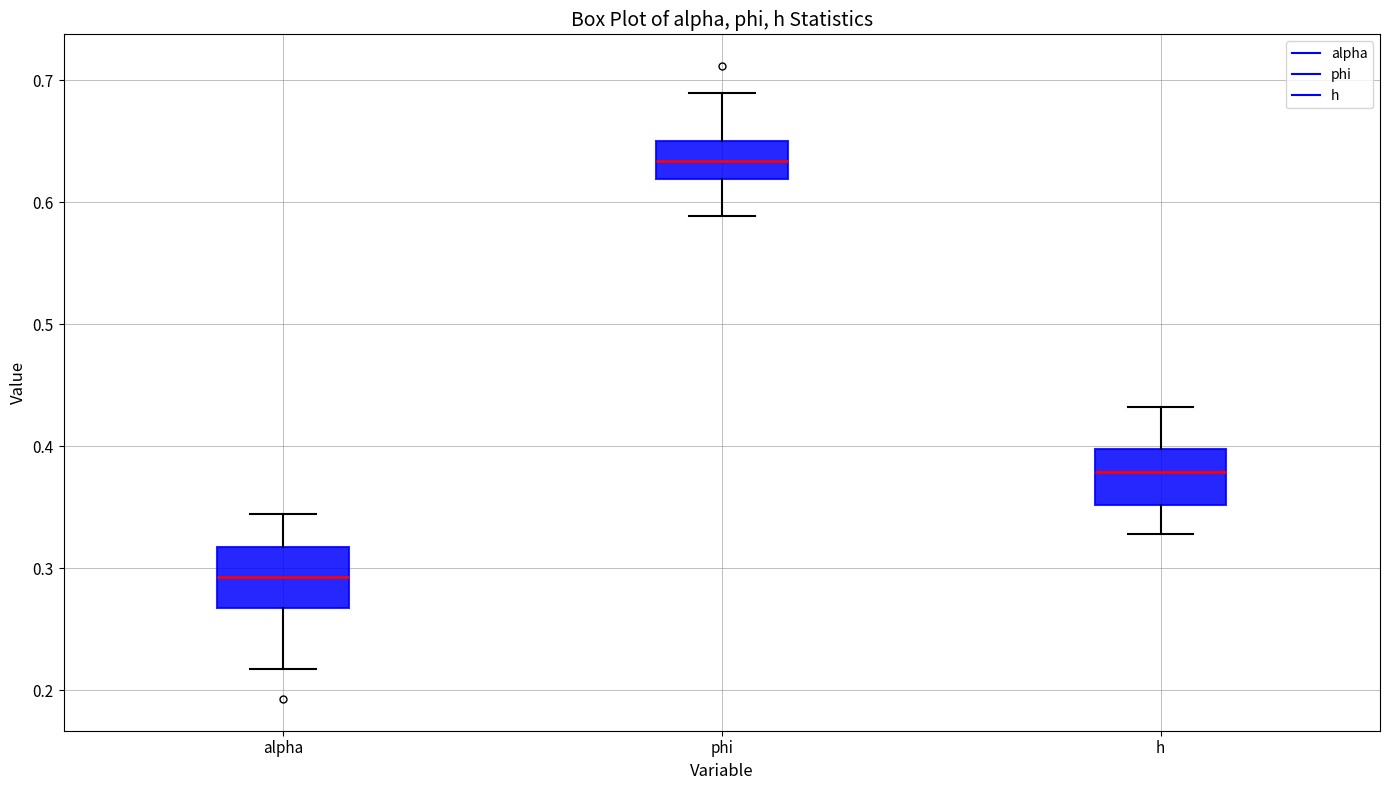

Which box's median line is the lowest?

alpha